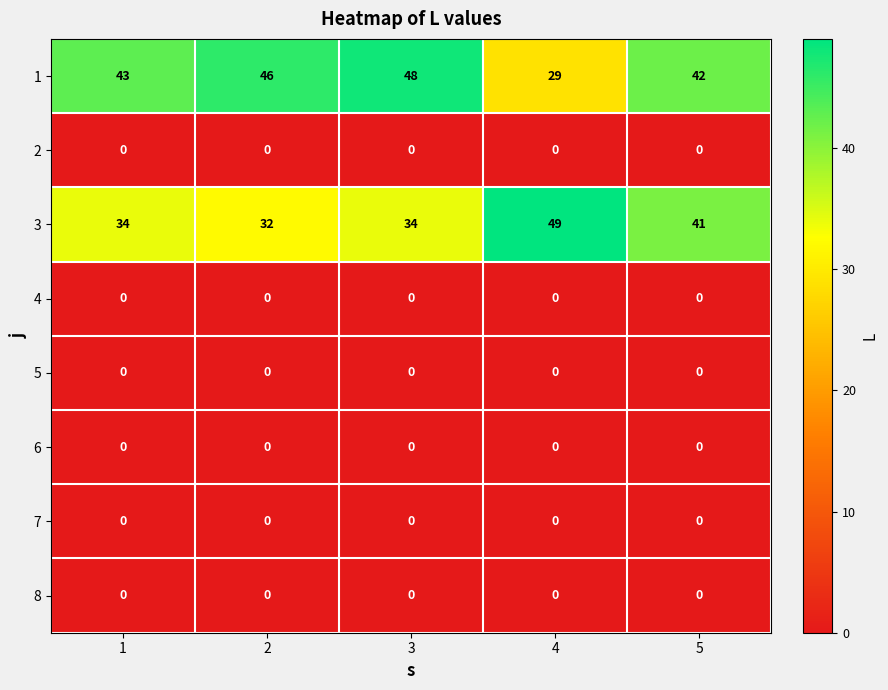

What is the difference between the highest and lowest values at 2?

46